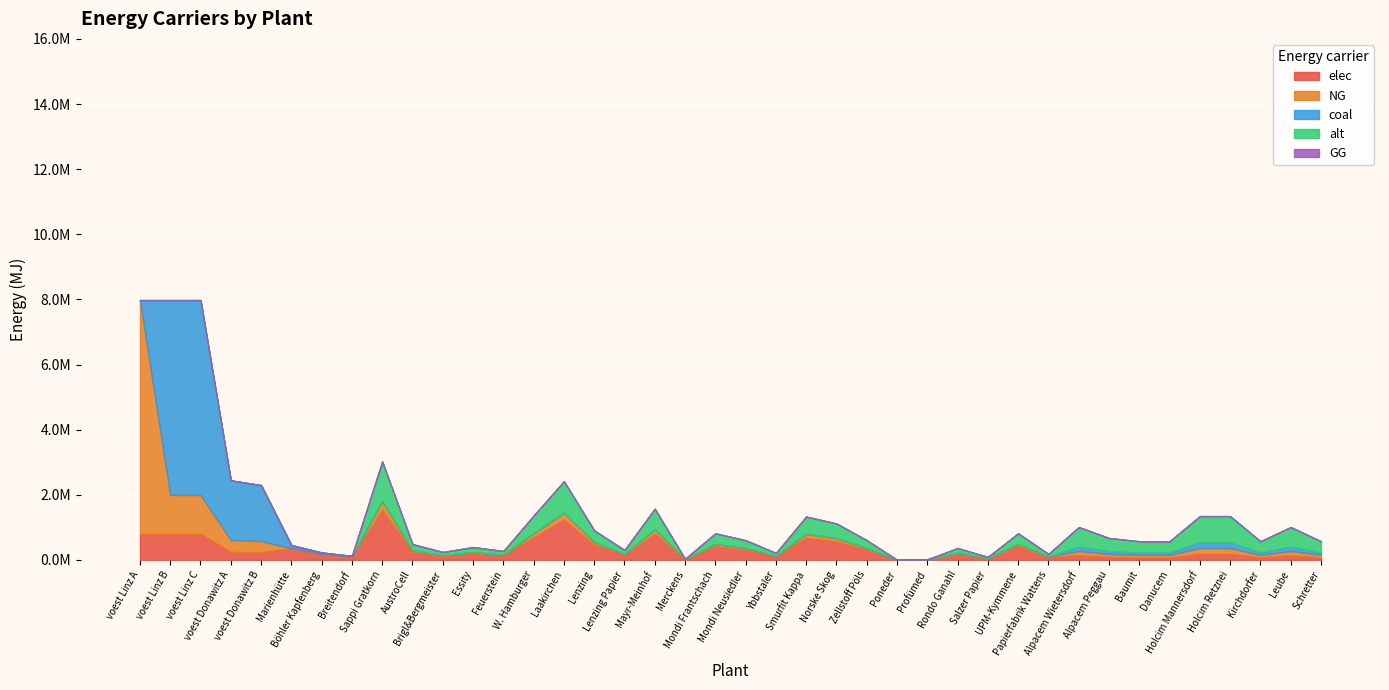

What is the difference between the alt values at Leube and Böhler Kapfenberg?

605016.0